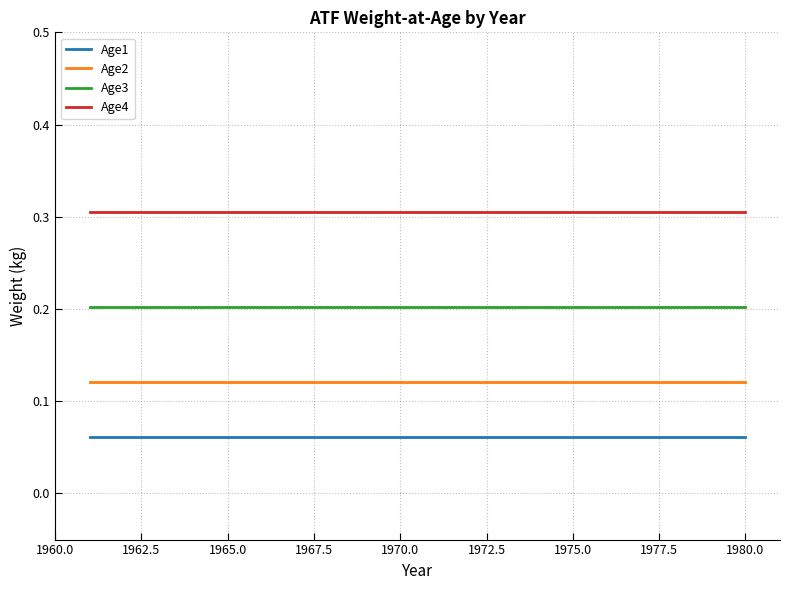

What is the greatest value displayed?

0.3